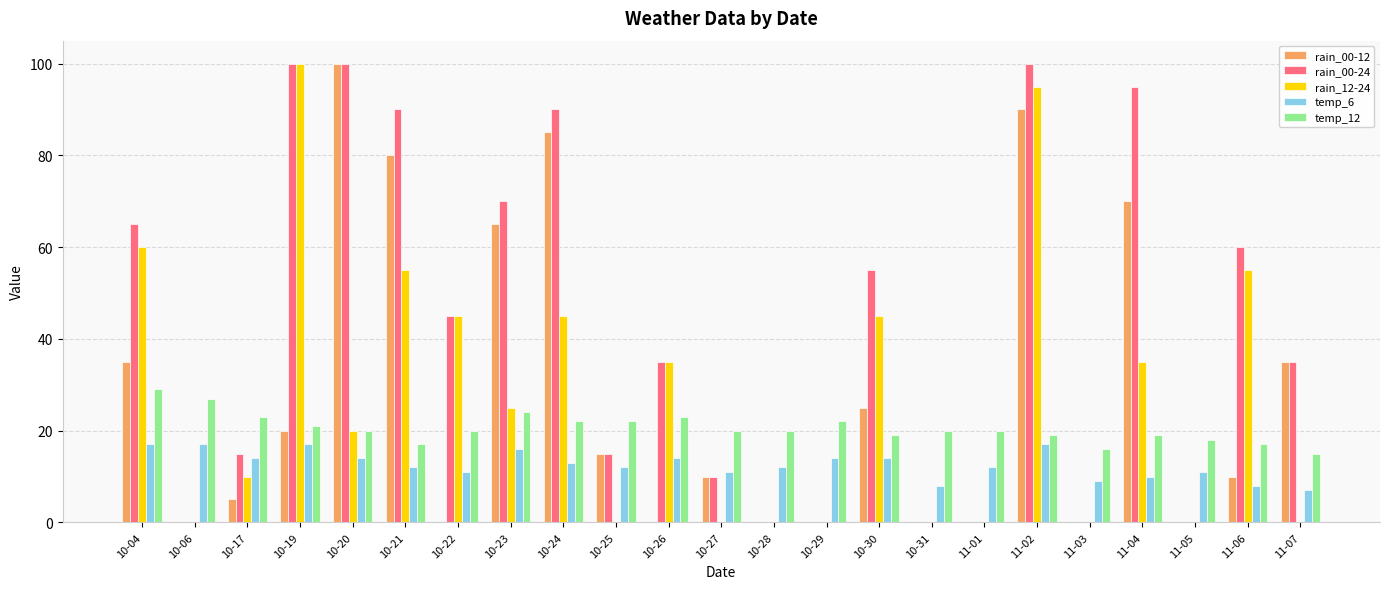

What value does the temp_12 series have at 10-24, to the nearest 10?

20